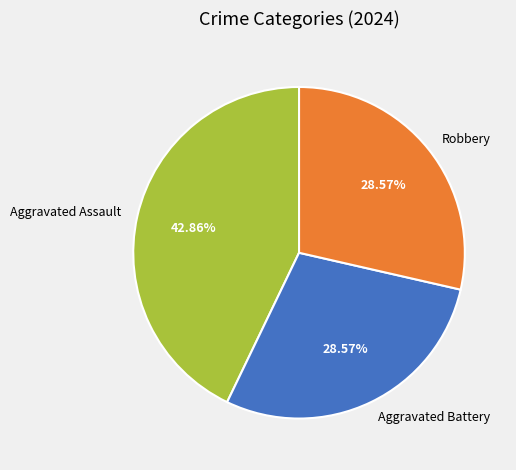

Which category has the biggest portion of the pie?

Aggravated Assault